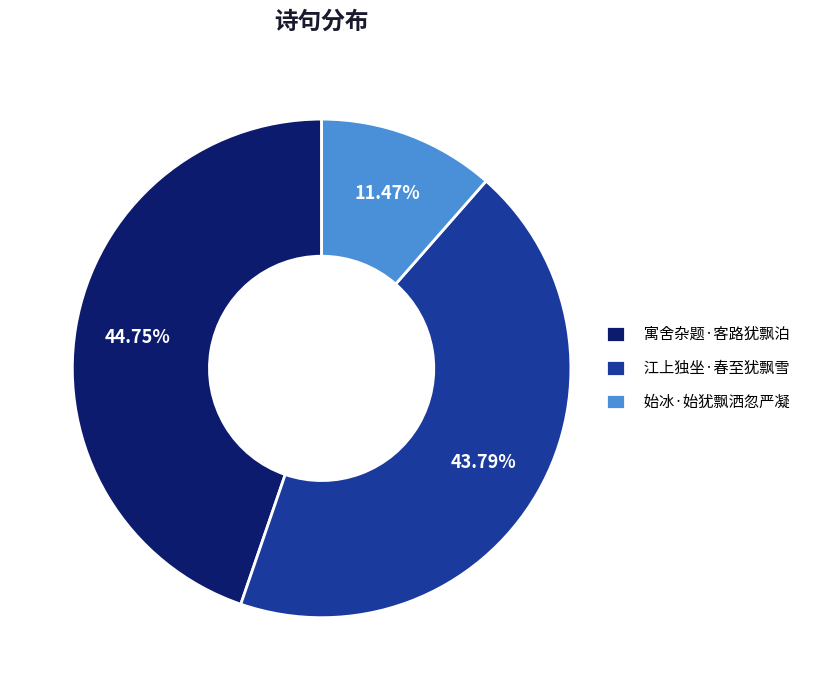

Between 寓舍杂题·客路犹飘泊 and 江上独坐·春至犹飘雪, which is larger?

寓舍杂题·客路犹飘泊